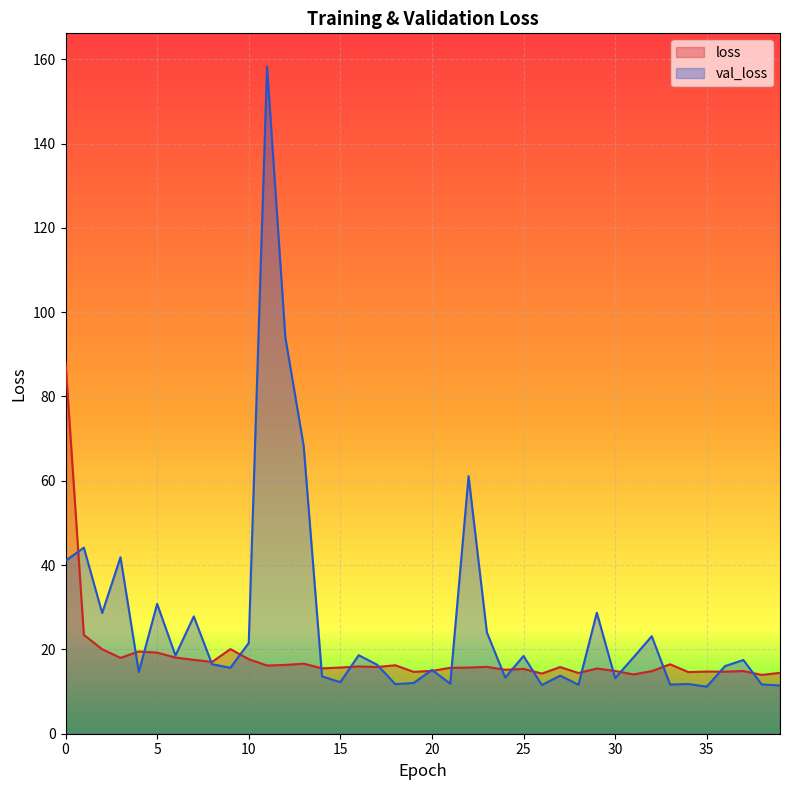

True or false: loss has more than 2 points higher than both neighbors.

True